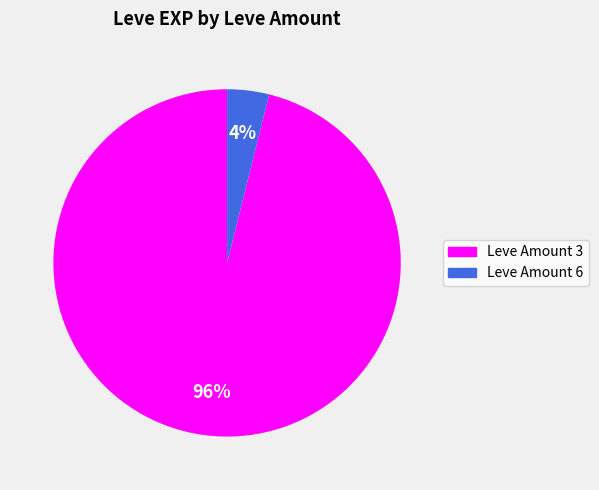

To the nearest percent, what is the average slice percentage?

50%